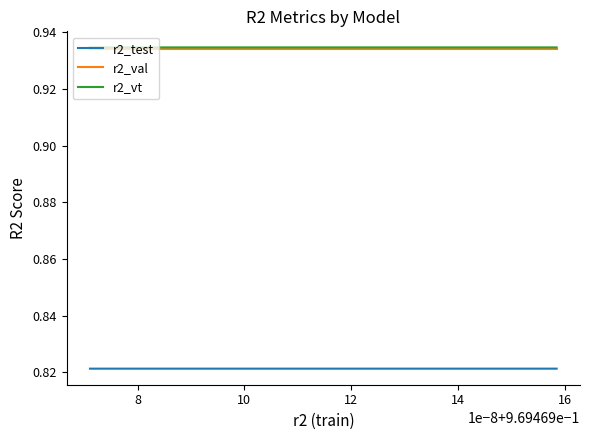

Does the chart display data point markers on the line(s)?

No